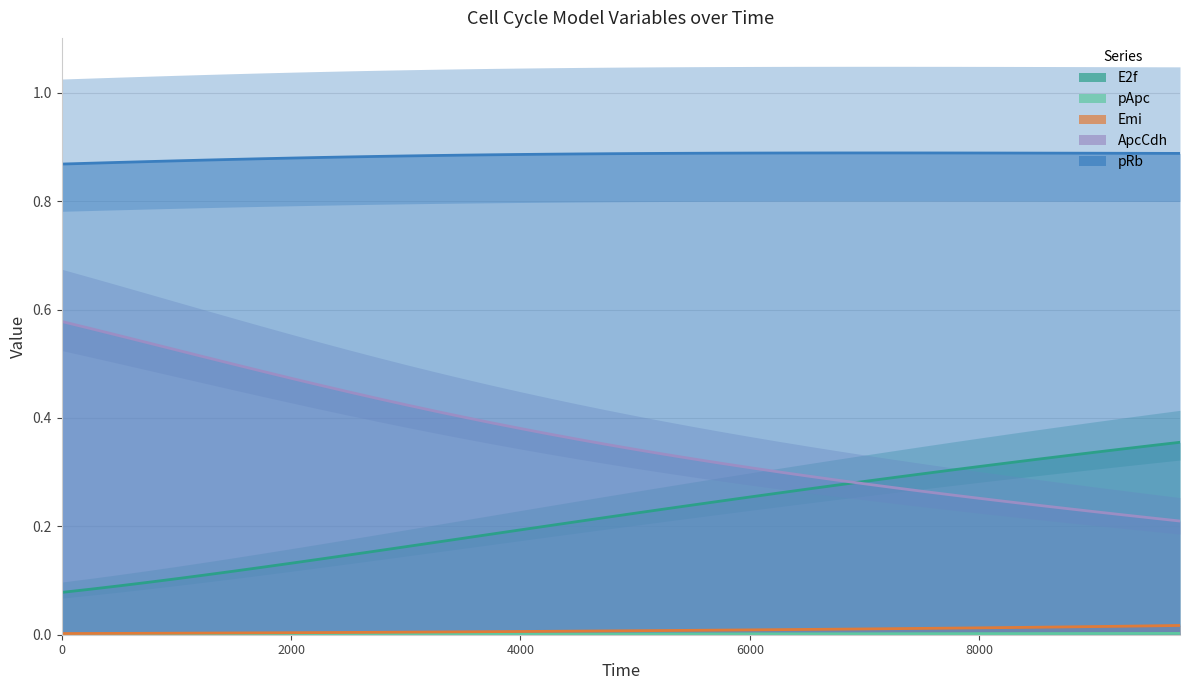

Reading left to right, what are all the values shown in this chart?

E2f: 0.1	0.1	0.1	0.1	0.1	0.1	0.1	0.1	0.1	0.1	0.1	0.2	0.2	0.2	0.2	0.2	0.2	0.2	0.2	0.2	0.2	0.2	0.2	0.2	0.3	0.3	0.3	0.3	0.3	0.3	0.3	0.3	0.3	0.3	0.3	0.3	0.3	0.3	0.3	0.4
pApc: 0.0	0.0	0.0	0.0	0.0	0.0	0.0	0.0	0.0	0.0	0.0	0.0	0.0	0.0	0.0	0.0	0.0	0.0	0.0	0.0	0.0	0.0	0.0	0.0	0.0	0.0	0.0	0.0	0.0	0.0	0.0	0.0	0.0	0.0	0.0	0.0	0.0	0.0	0.0	0.0
Emi: 0.0	0.0	0.0	0.0	0.0	0.0	0.0	0.0	0.0	0.0	0.0	0.0	0.0	0.0	0.0	0.0	0.0	0.0	0.0	0.0	0.0	0.0	0.0	0.0	0.0	0.0	0.0	0.0	0.0	0.0	0.0	0.0	0.0	0.0	0.0	0.0	0.0	0.0	0.0	0.0
ApcCdh: 0.6	0.6	0.6	0.5	0.5	0.5	0.5	0.5	0.5	0.5	0.4	0.4	0.4	0.4	0.4	0.4	0.4	0.4	0.4	0.4	0.3	0.3	0.3	0.3	0.3	0.3	0.3	0.3	0.3	0.3	0.3	0.3	0.3	0.2	0.2	0.2	0.2	0.2	0.2	0.2
pRb: 0.9	0.9	0.9	0.9	0.9	0.9	0.9	0.9	0.9	0.9	0.9	0.9	0.9	0.9	0.9	0.9	0.9	0.9	0.9	0.9	0.9	0.9	0.9	0.9	0.9	0.9	0.9	0.9	0.9	0.9	0.9	0.9	0.9	0.9	0.9	0.9	0.9	0.9	0.9	0.9